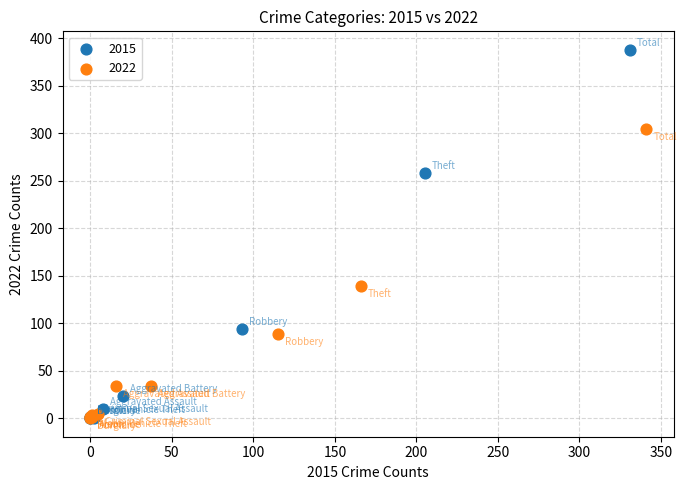

Which series has the largest Y range (max minus min)?

2015